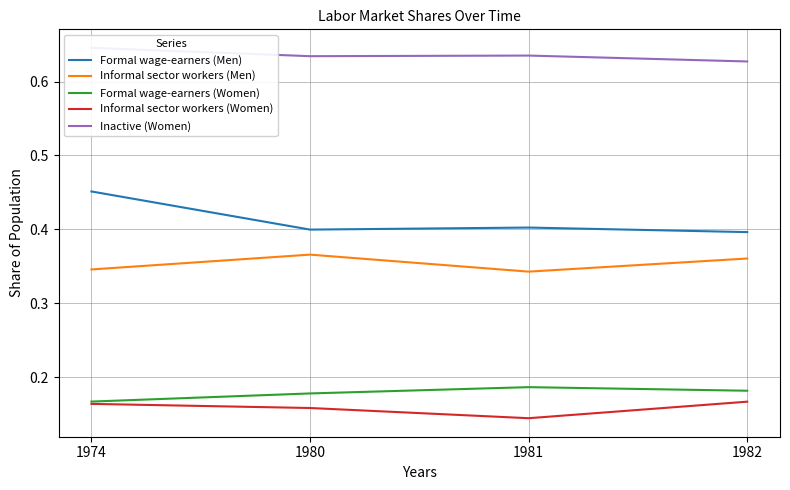

What is the lowest value of the Formal wage-earners (Women) series?

0.2